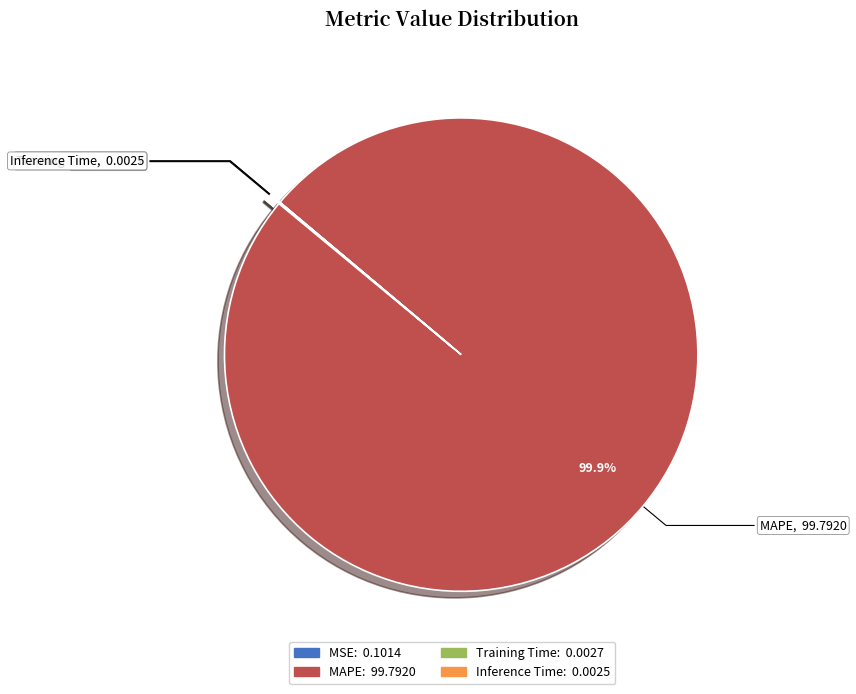

How much of the chart is everything except MAPE?

0.1%